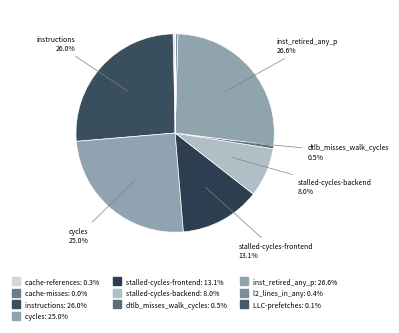

To the nearest percent, what is the combined percentage of dtlb_misses_walk_cycles and LLC-prefetches?

1%